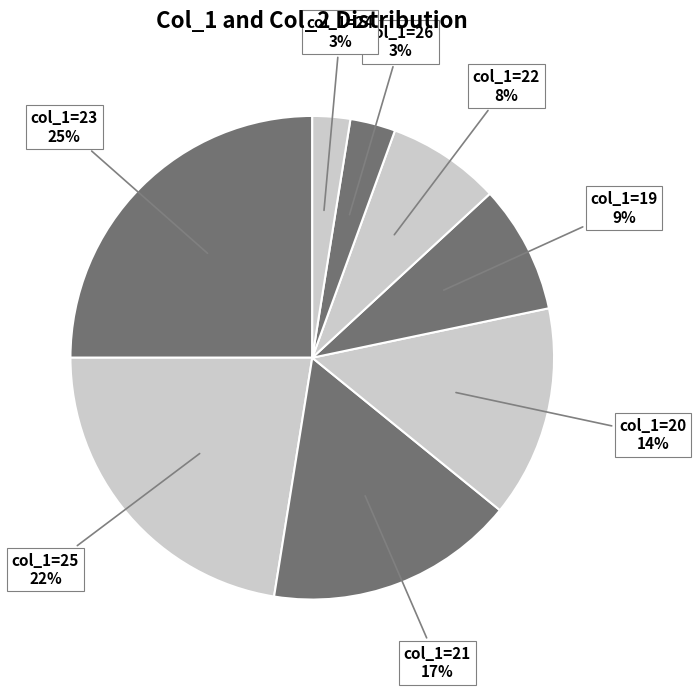

How many segments does this pie chart have?

8